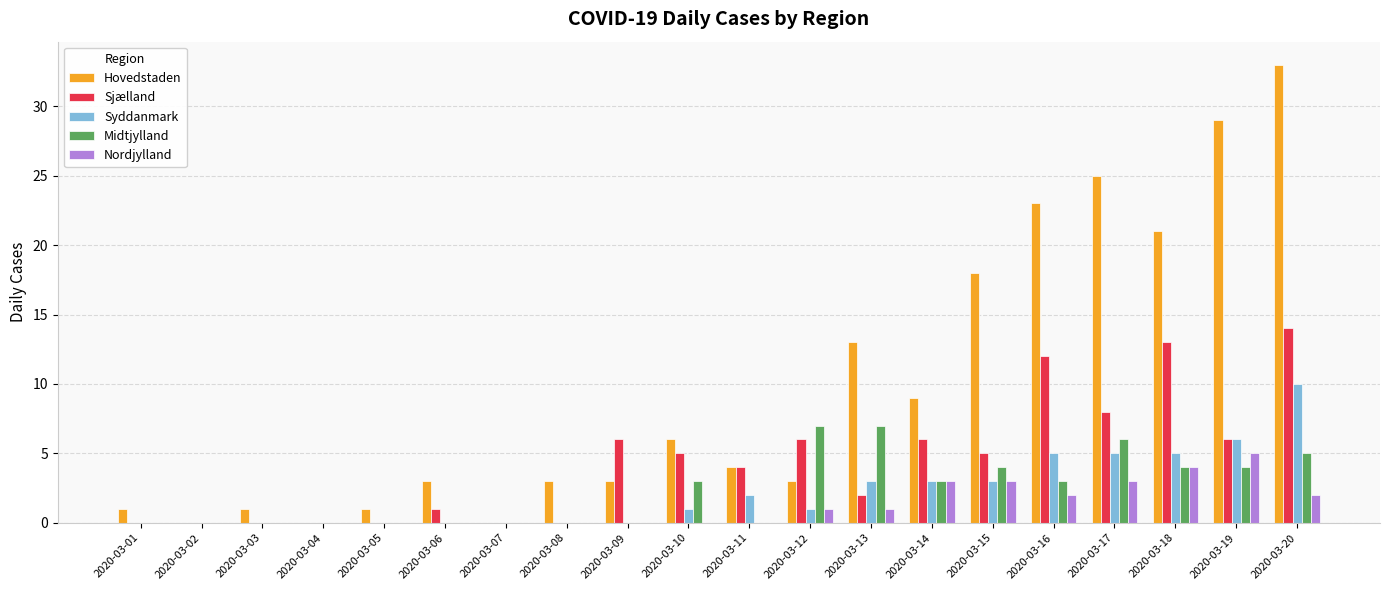

Which series has the largest range (max minus min)?

Hovedstaden